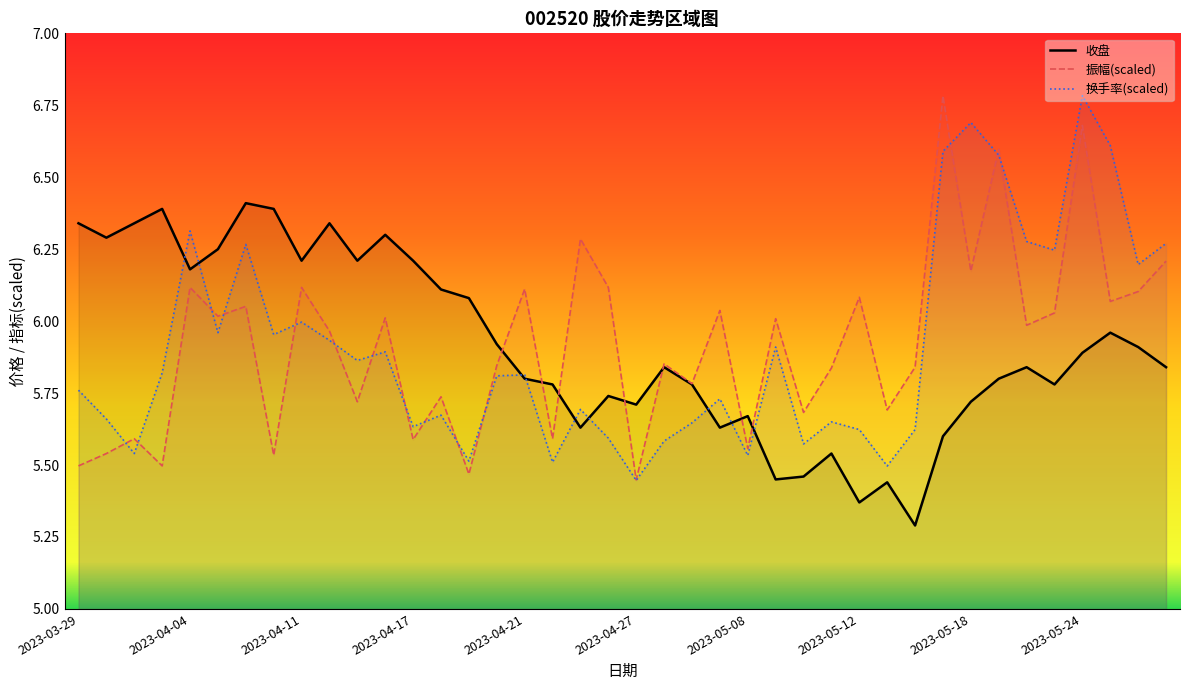

Which series has the widest spread of values?

换手率(scaled)